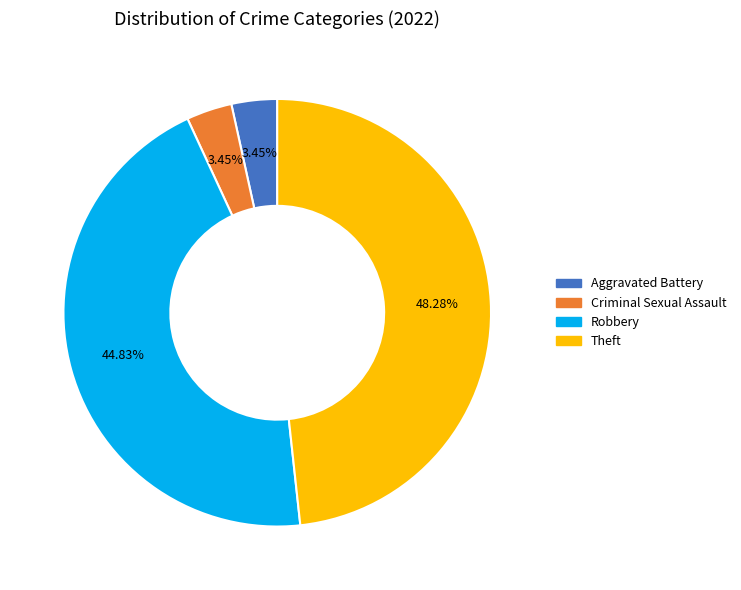

Does any single category account for the majority?

No